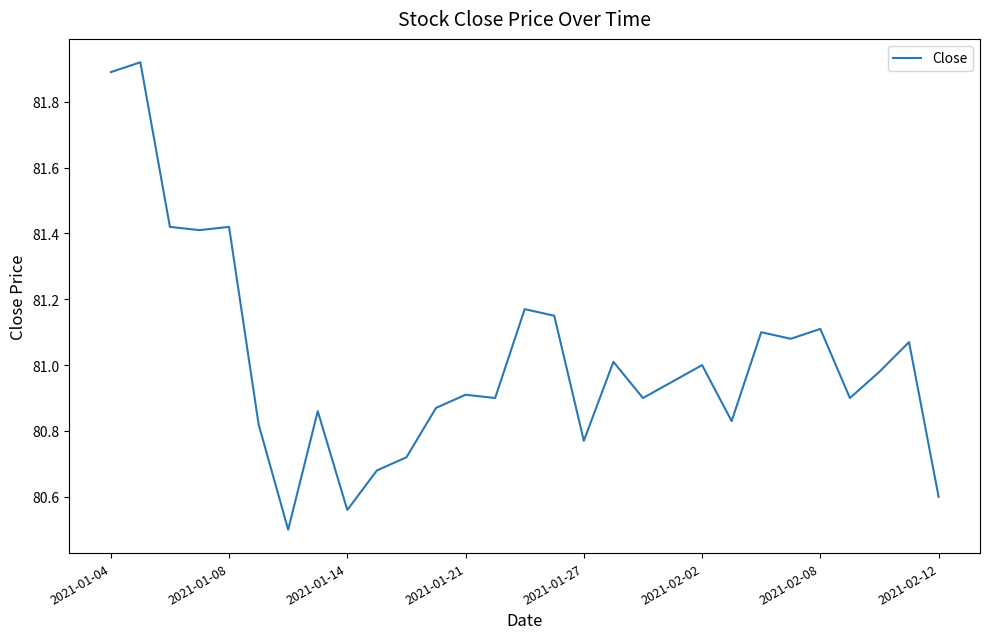

Does the chart display data point markers on the line(s)?

No